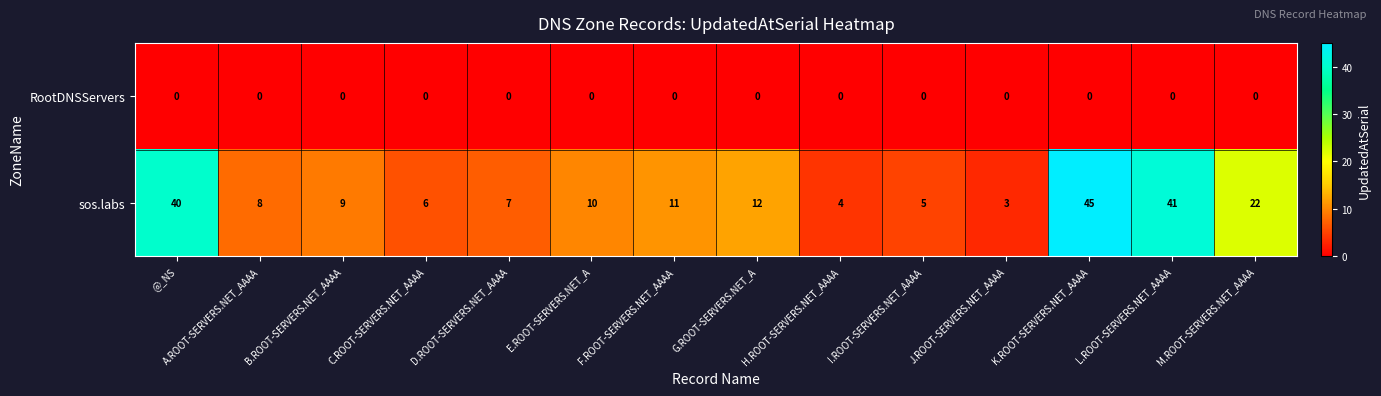

List the series in order of their overall mean, lowest first.

RootDNSServers, sos.labs